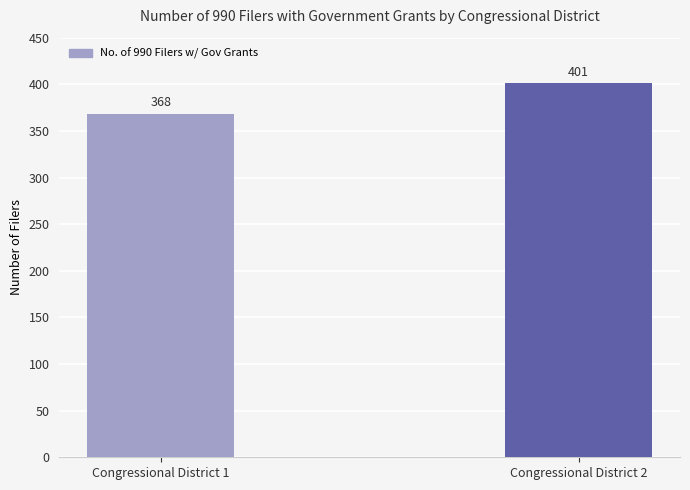

The value at Congressional District 1 is 174. True or false?

False